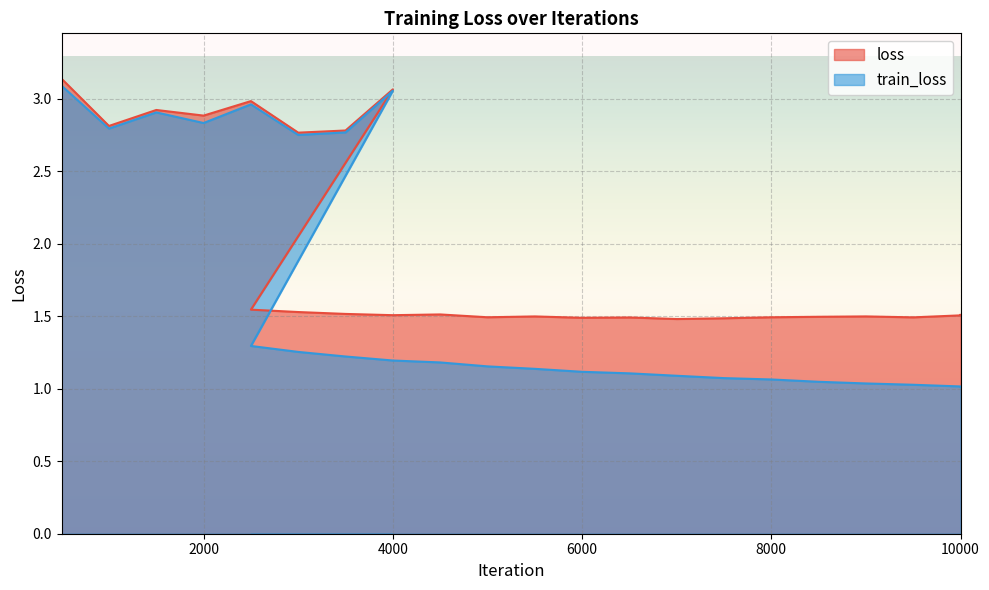

What is the difference between the maximum and minimum values in the train_loss series?

2.1